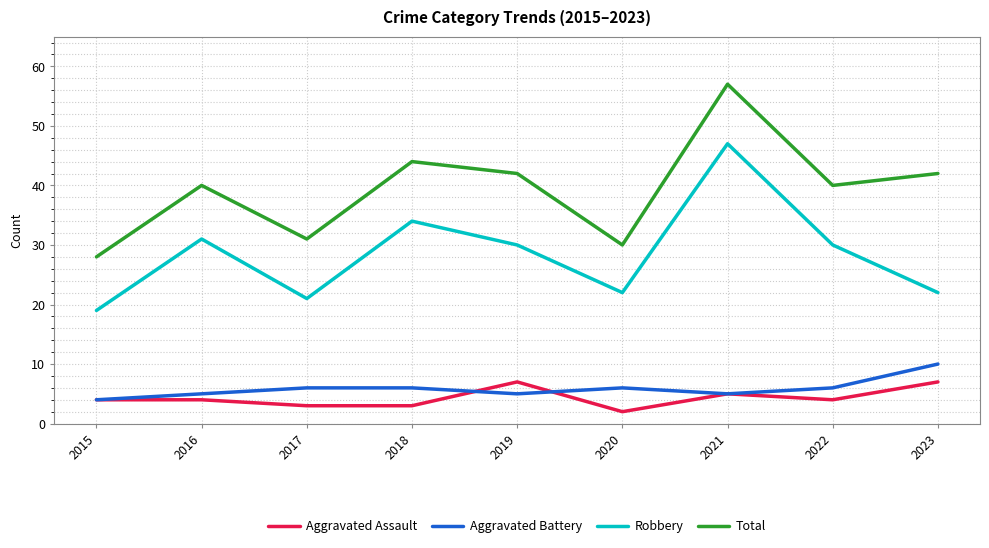

What is the difference between the second highest and minimum values in the Aggravated Battery series?

2